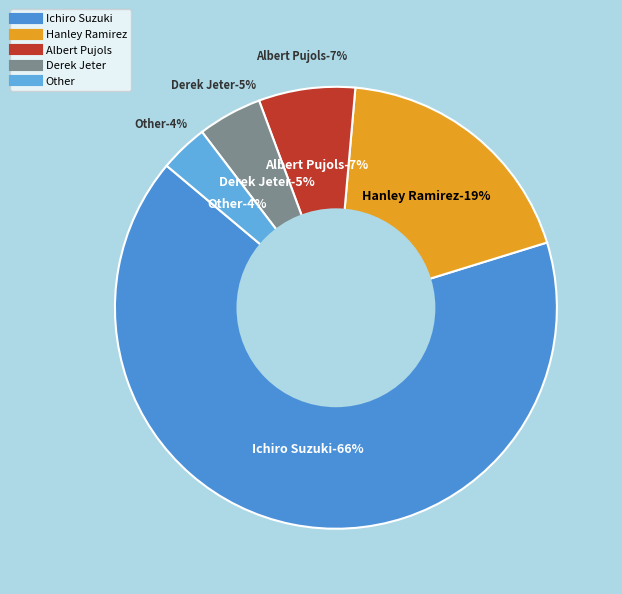

To the nearest percent, what percentage of the pie is Other?

4%